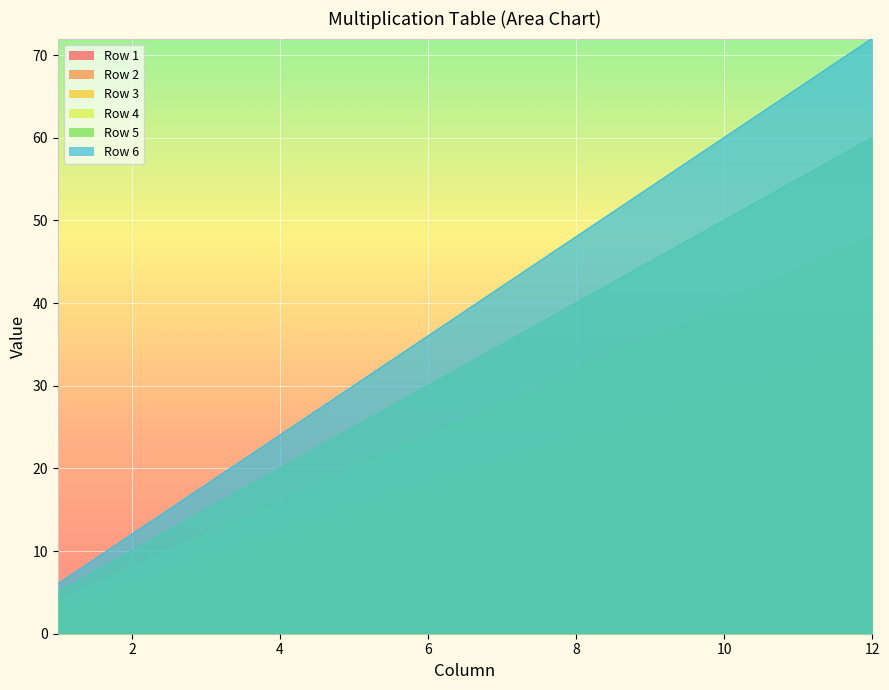

What is the difference between the Row 1 values at 9 and 7?

2